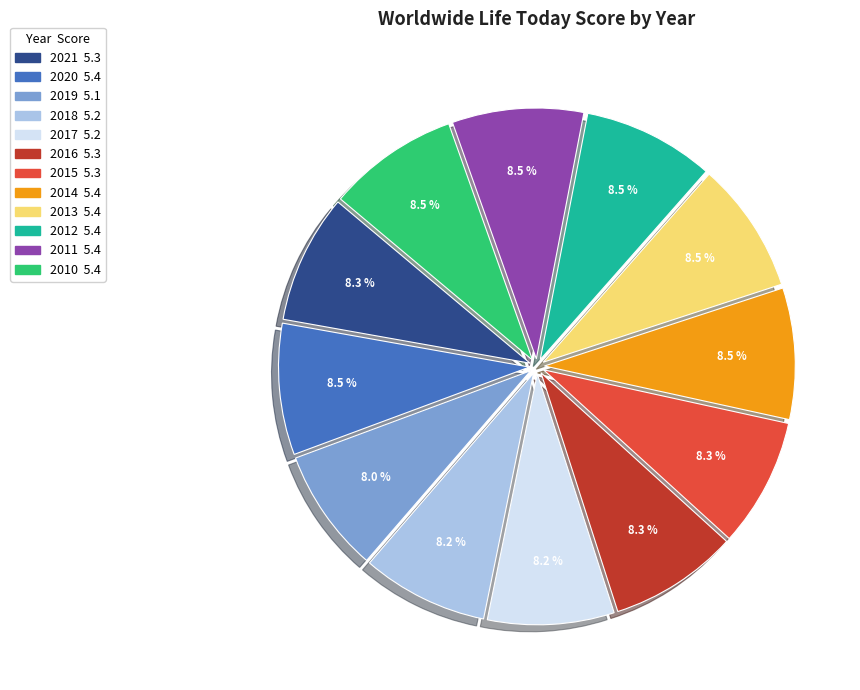

Is it true that 2020 is 1% of the pie?

False